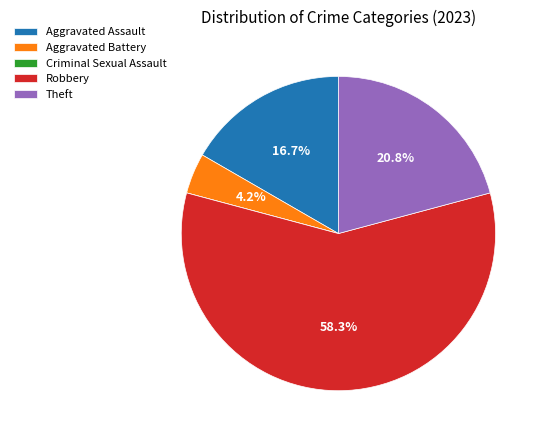

Which slice is the largest?

Robbery